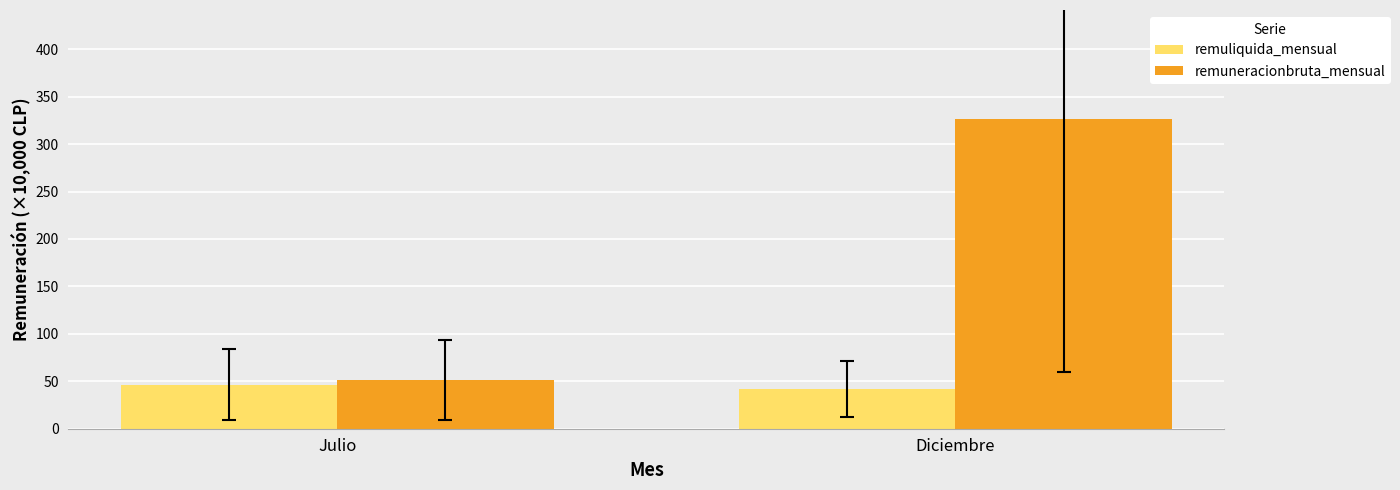

What is the difference between the remuliquida_mensual values at Julio and Diciembre?

4.6